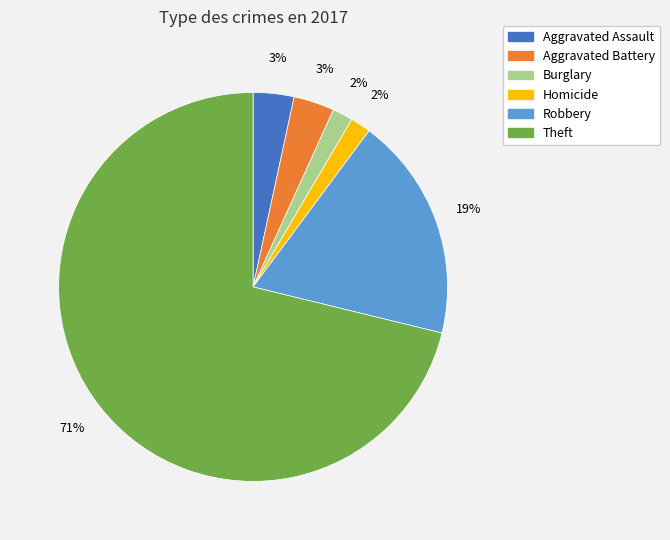

Is it true that Burglary is 2% of the pie?

True